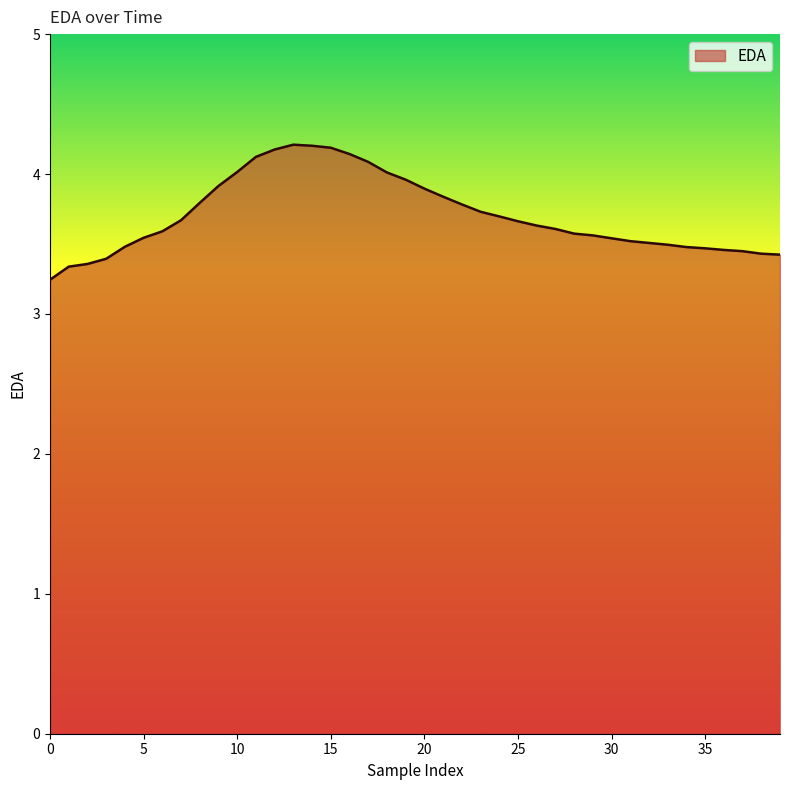

How many lines are shown in the chart?

1